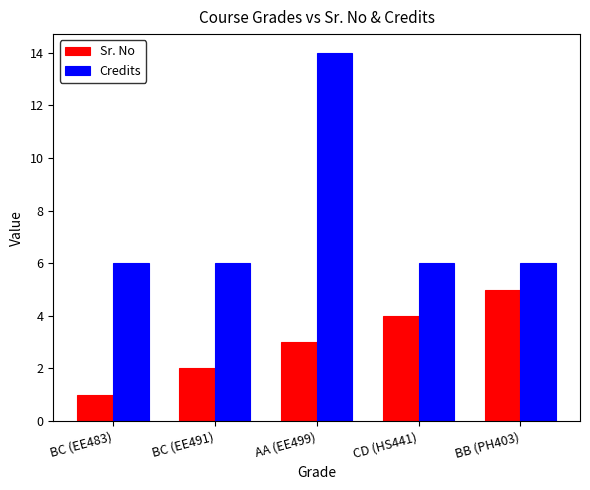

What position from the left is BB (PH403)?

5